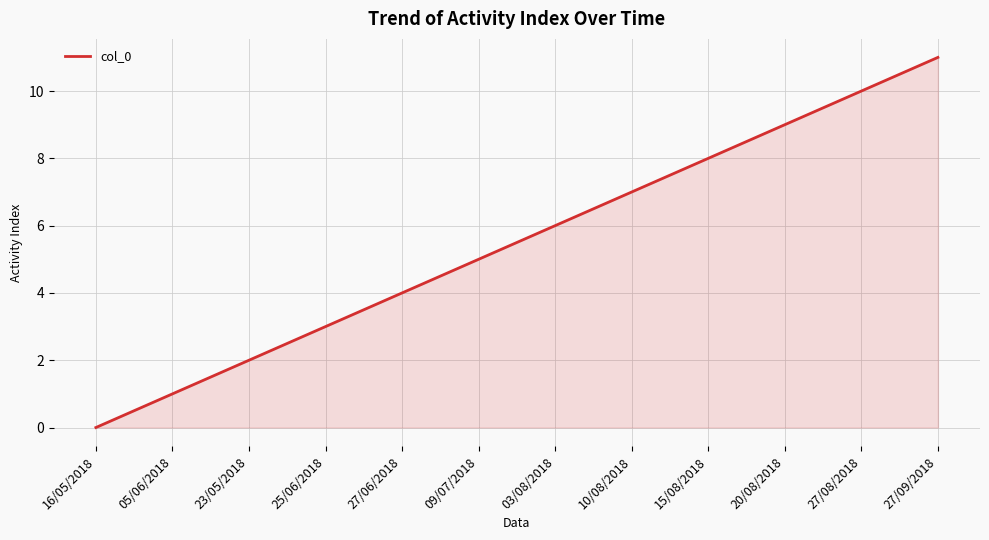

Does the chart have visible grid lines?

Yes